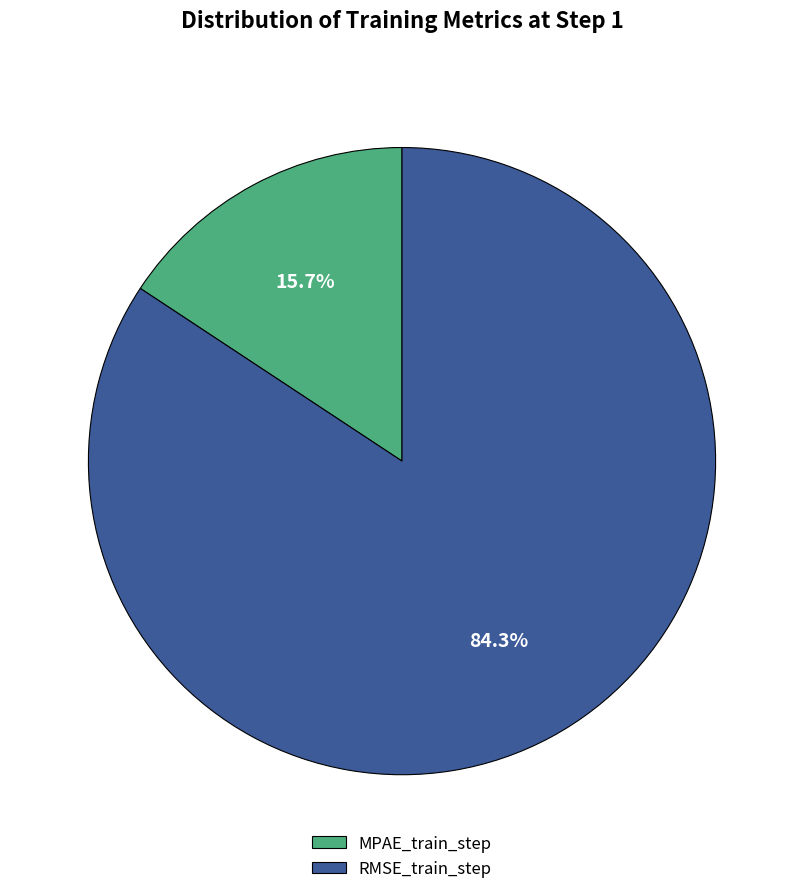

What is the total percentage of MPAE_train_step and RMSE_train_step?

100.0%